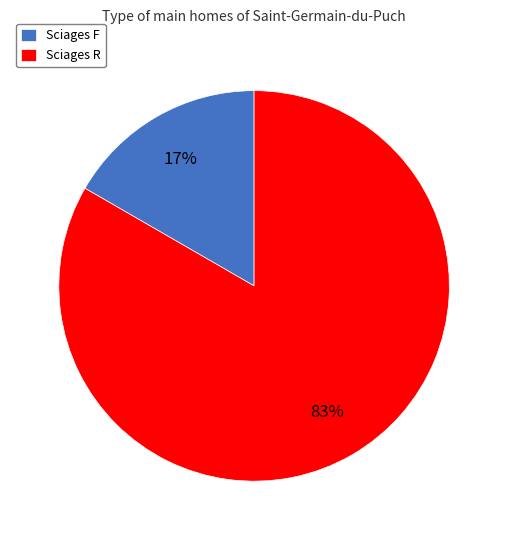

Which slice is the smallest?

Sciages F